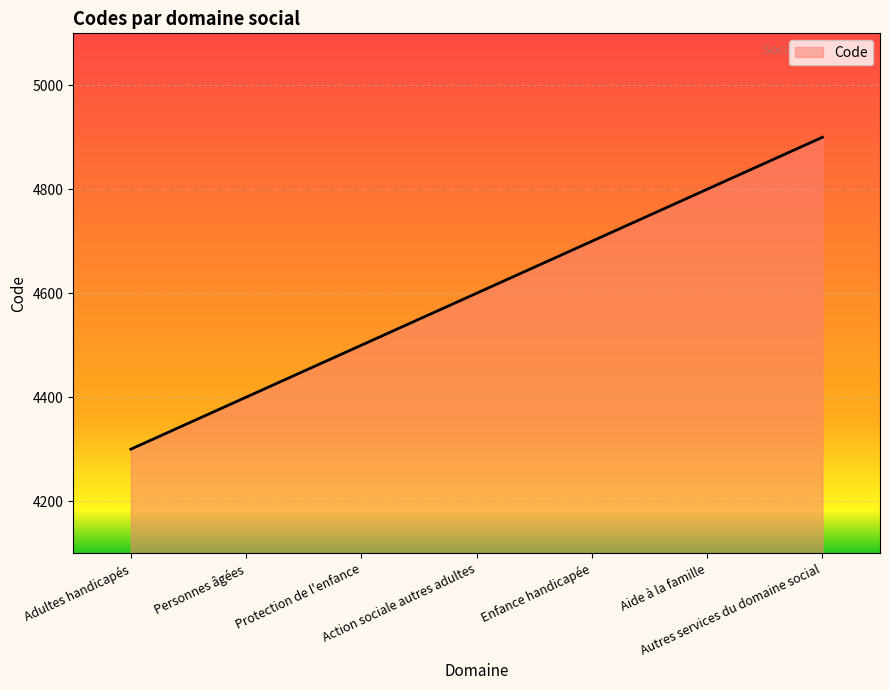

How many lines are shown in the chart?

1